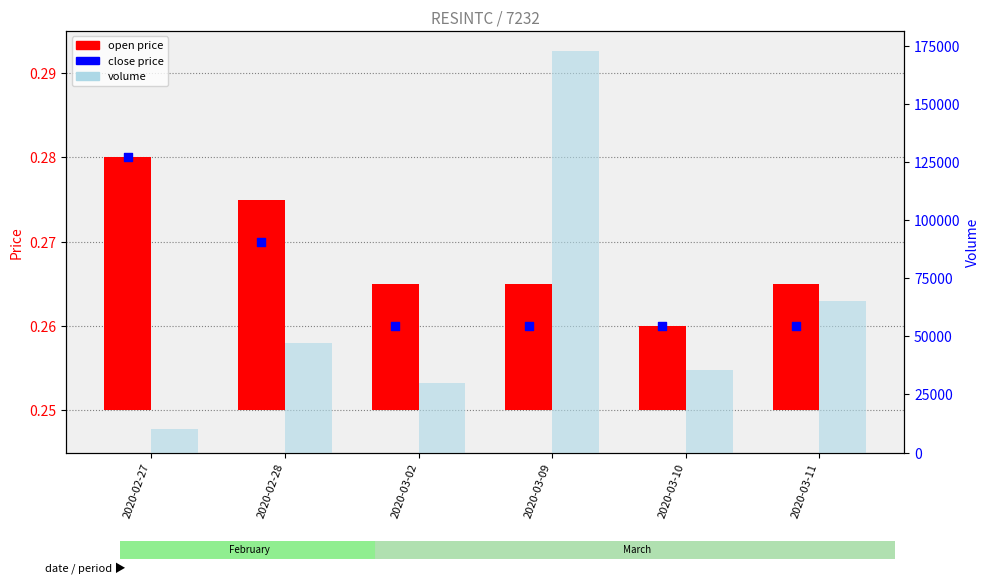

Which series contains the highest Y value?

volume